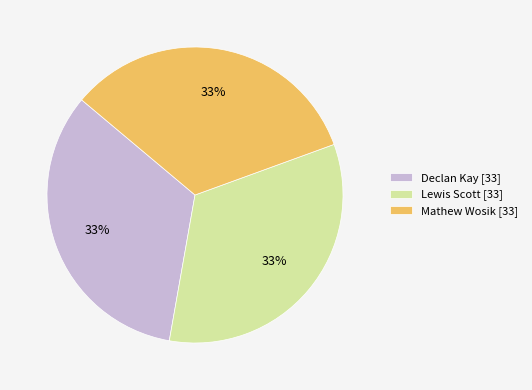

How many slices are in this pie chart?

3